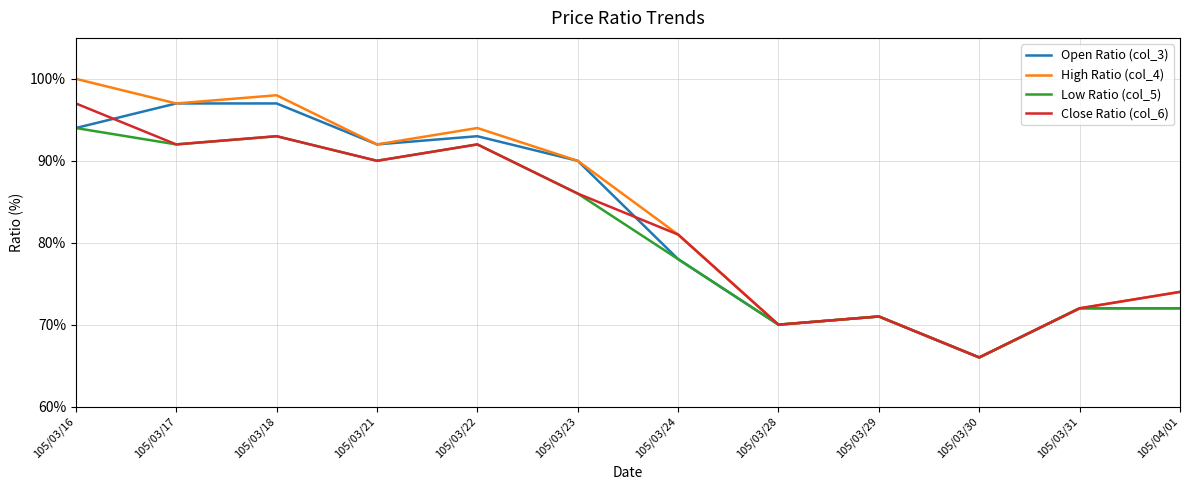

Reading left to right, what are all the values shown in this chart?

Open Ratio (col_3): 105/03/16=0.9	105/03/17=1.0	105/03/18=1.0	105/03/21=0.9	105/03/22=0.9	105/03/23=0.9	105/03/24=0.8	105/03/28=0.7	105/03/29=0.7	105/03/30=0.7	105/03/31=0.7	105/04/01=0.7
High Ratio (col_4): 105/03/16=1.0	105/03/17=1.0	105/03/18=1.0	105/03/21=0.9	105/03/22=0.9	105/03/23=0.9	105/03/24=0.8	105/03/28=0.7	105/03/29=0.7	105/03/30=0.7	105/03/31=0.7	105/04/01=0.7
Low Ratio (col_5): 105/03/16=0.9	105/03/17=0.9	105/03/18=0.9	105/03/21=0.9	105/03/22=0.9	105/03/23=0.9	105/03/24=0.8	105/03/28=0.7	105/03/29=0.7	105/03/30=0.7	105/03/31=0.7	105/04/01=0.7
Close Ratio (col_6): 105/03/16=1.0	105/03/17=0.9	105/03/18=0.9	105/03/21=0.9	105/03/22=0.9	105/03/23=0.9	105/03/24=0.8	105/03/28=0.7	105/03/29=0.7	105/03/30=0.7	105/03/31=0.7	105/04/01=0.7